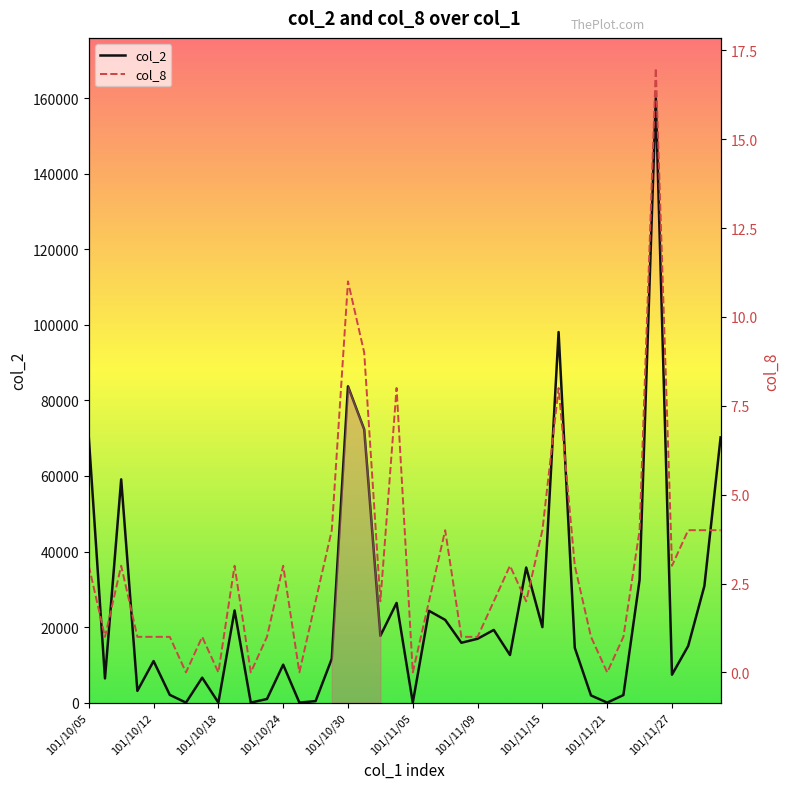

How many positive values does the col_8 series have?

34